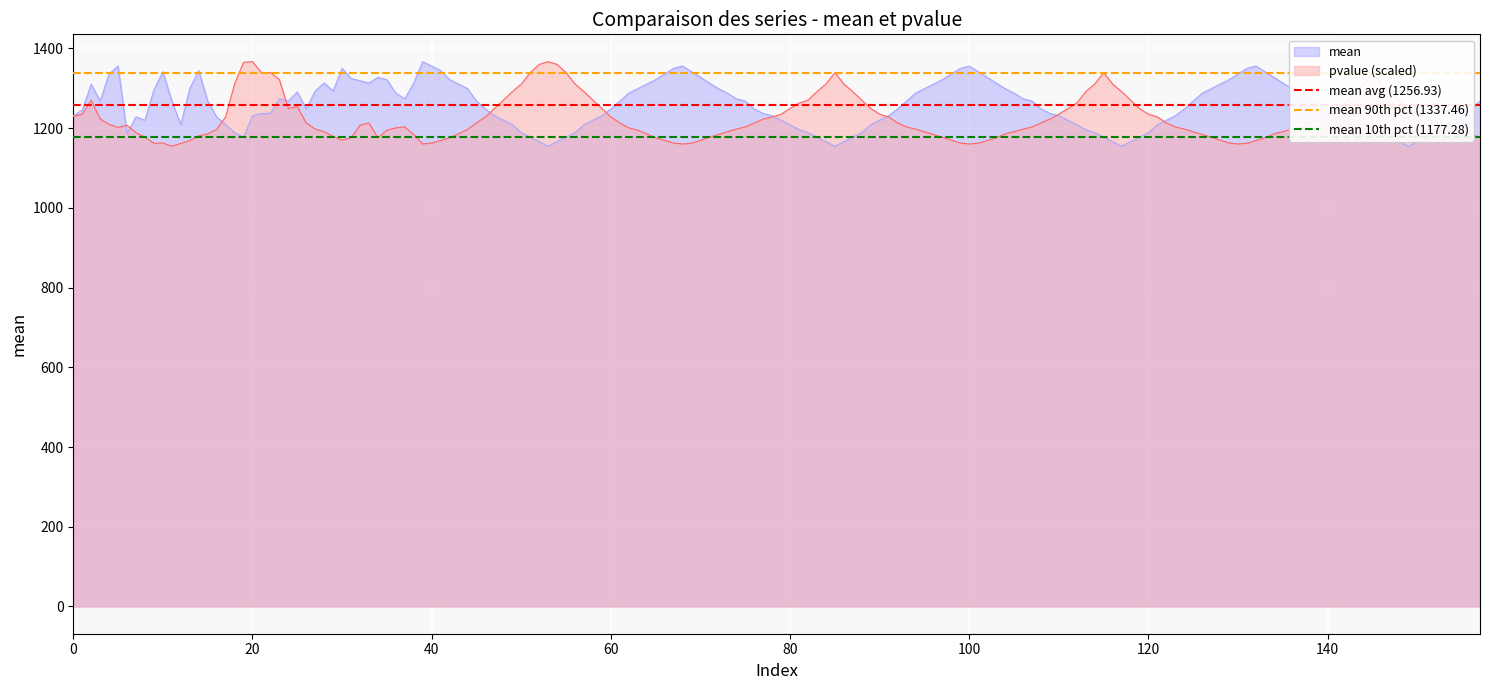

What is the lowest value of the mean series?

1154.6